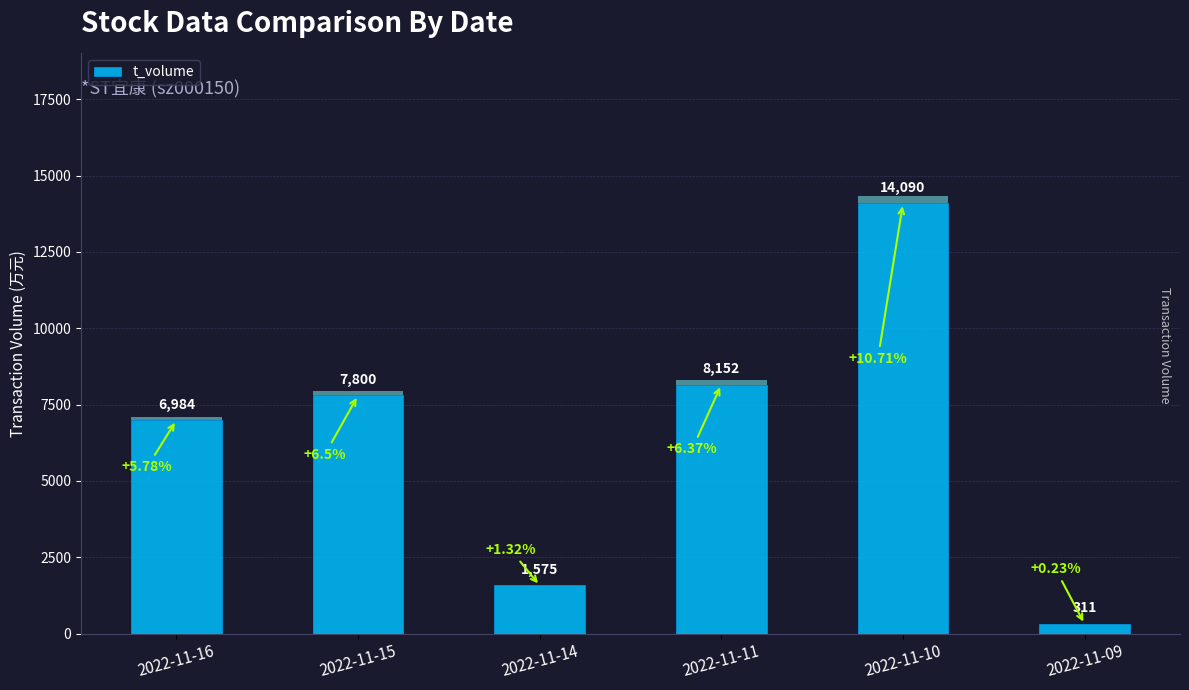

Which label corresponds to the largest value in the chart?

2022-11-10